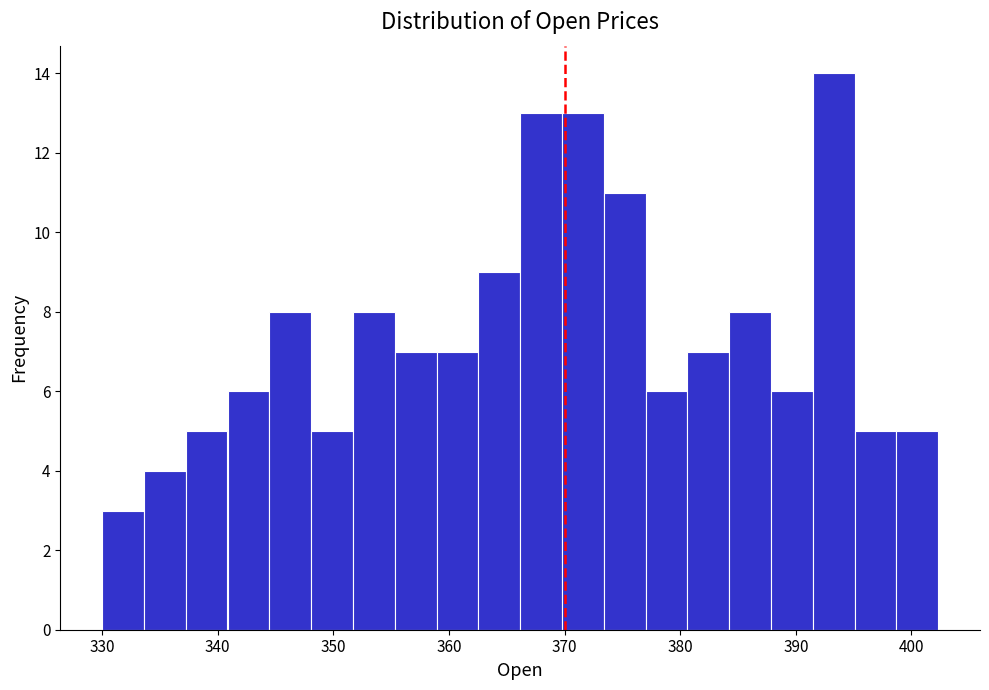

Read against the x-axis, roughly where is the centre of the tallest bar?

393